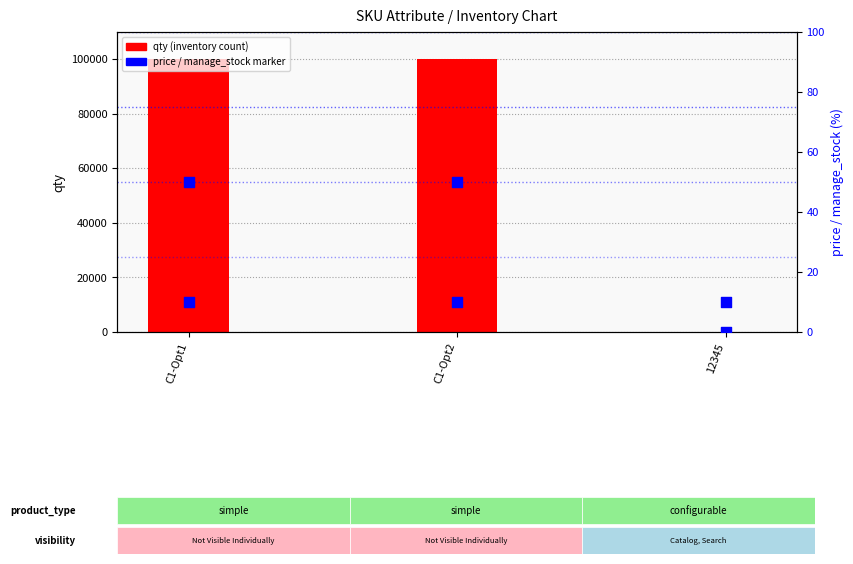

Which series has the widest spread of Y values?

qty (inventory count)